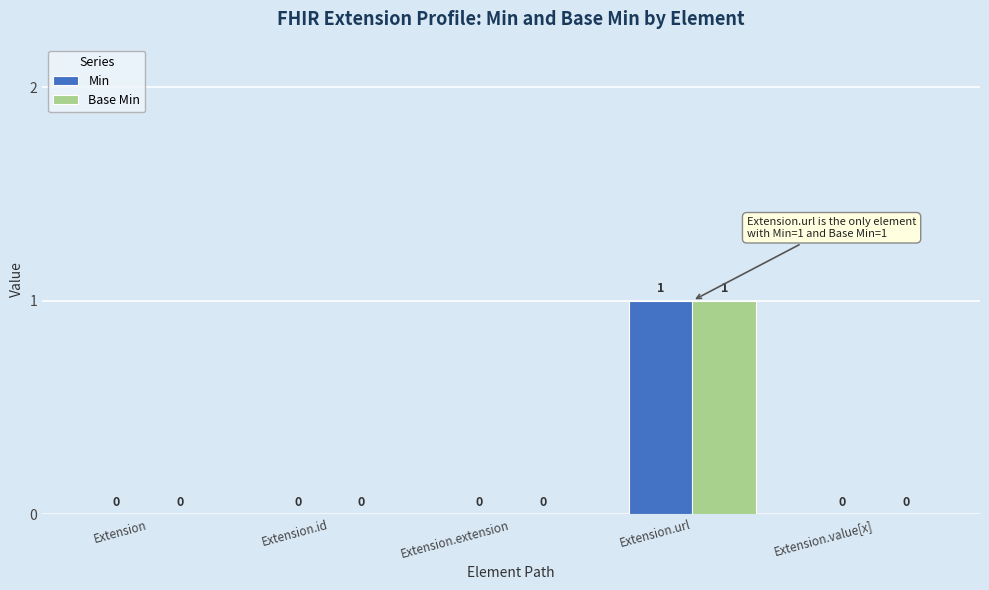

How many groups of bars are there?

5